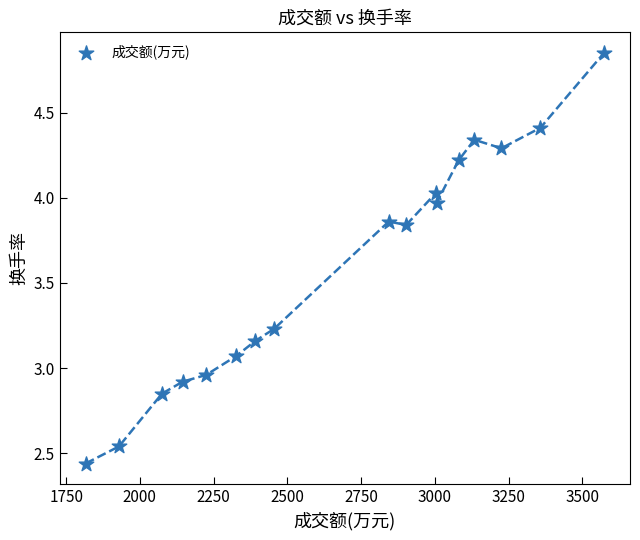

What is the range of X values (max minus min)?

1758.0